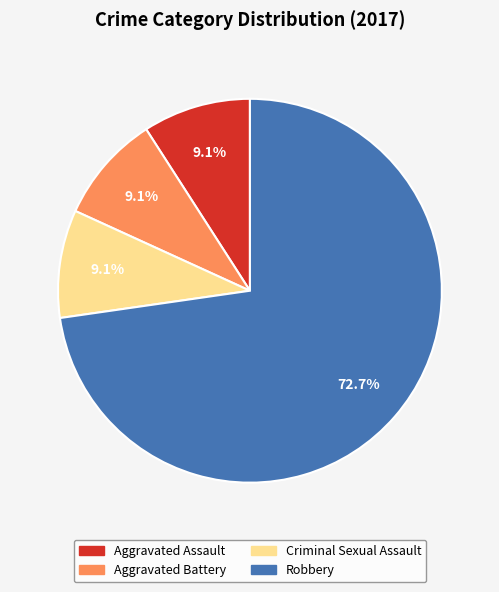

To the nearest percent, what is the average slice percentage?

25%